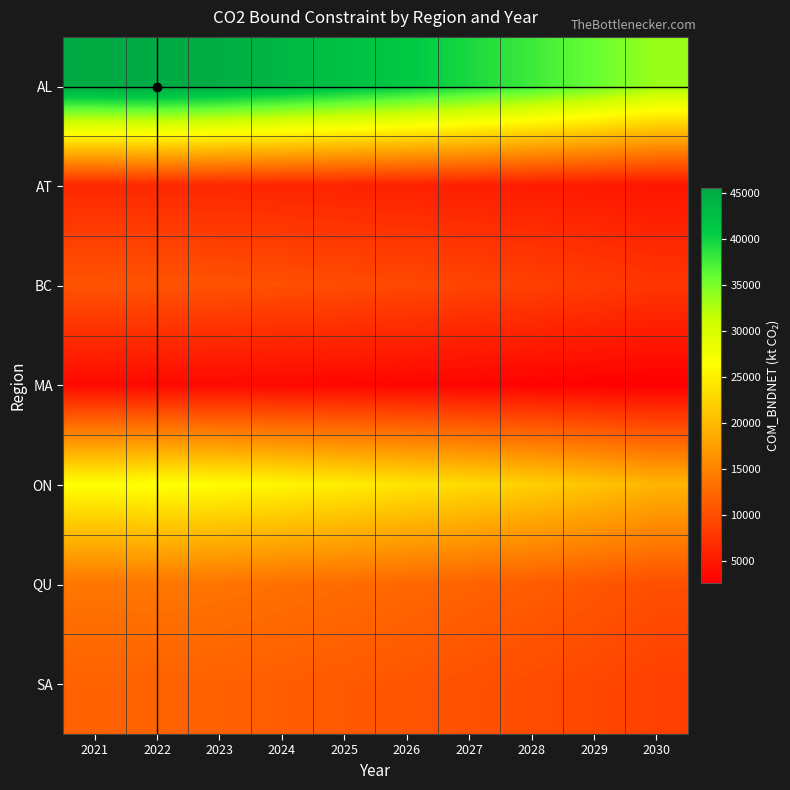

At how many categories does at least one series exceed 14390?

10